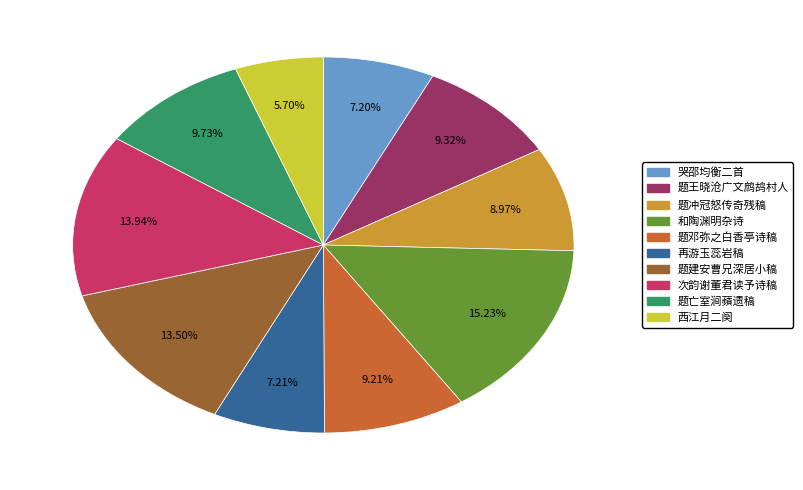

Does any single category account for the majority?

No